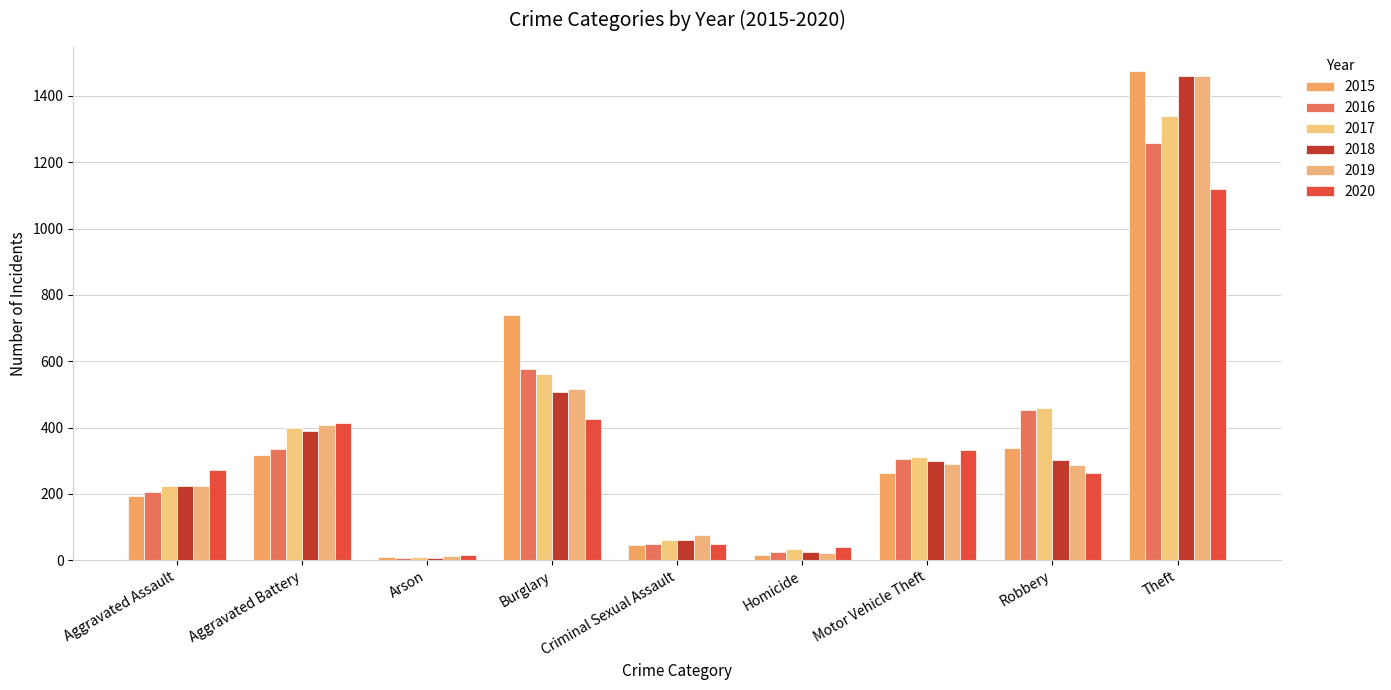

At which category is the sum across all series the highest?

Theft